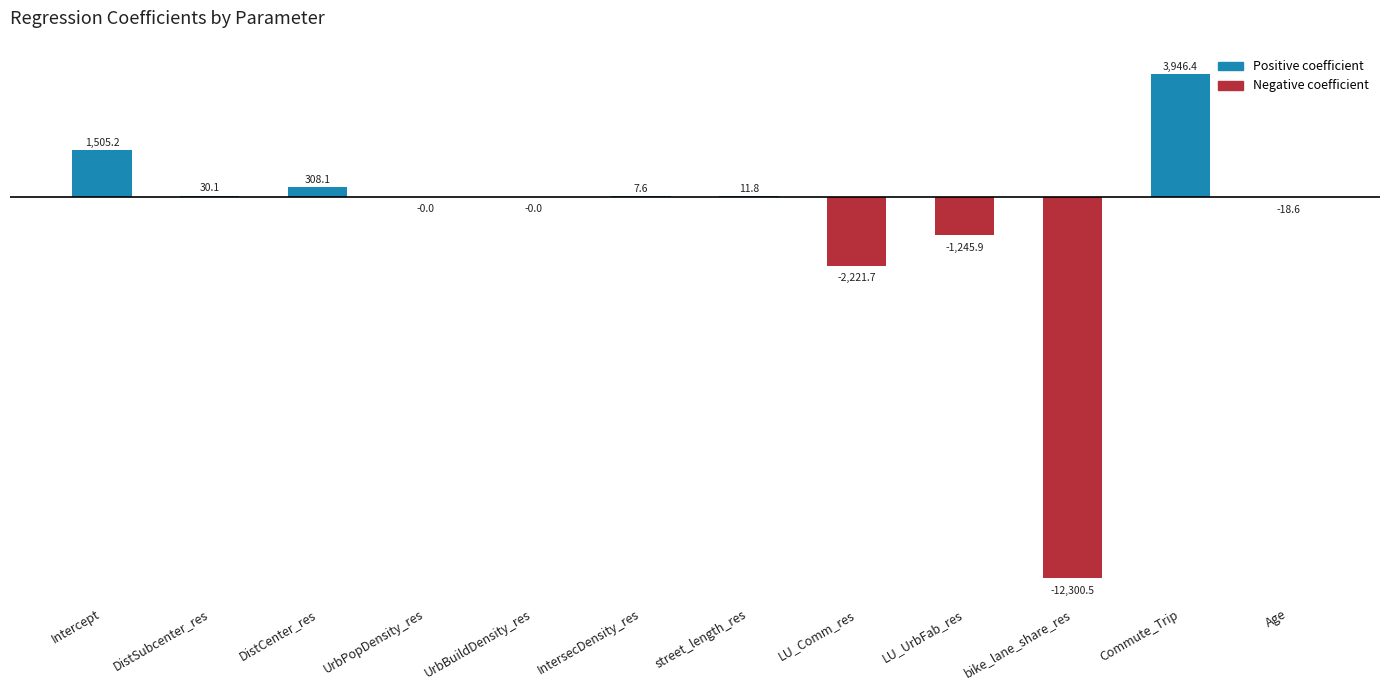

Which category has the highest value across all series?

Commute_Trip